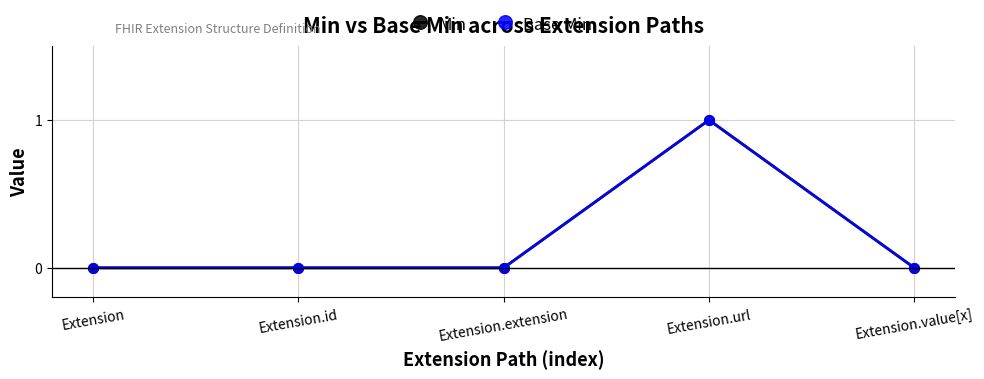

True or false: Min and Base Min cross at least once.

False